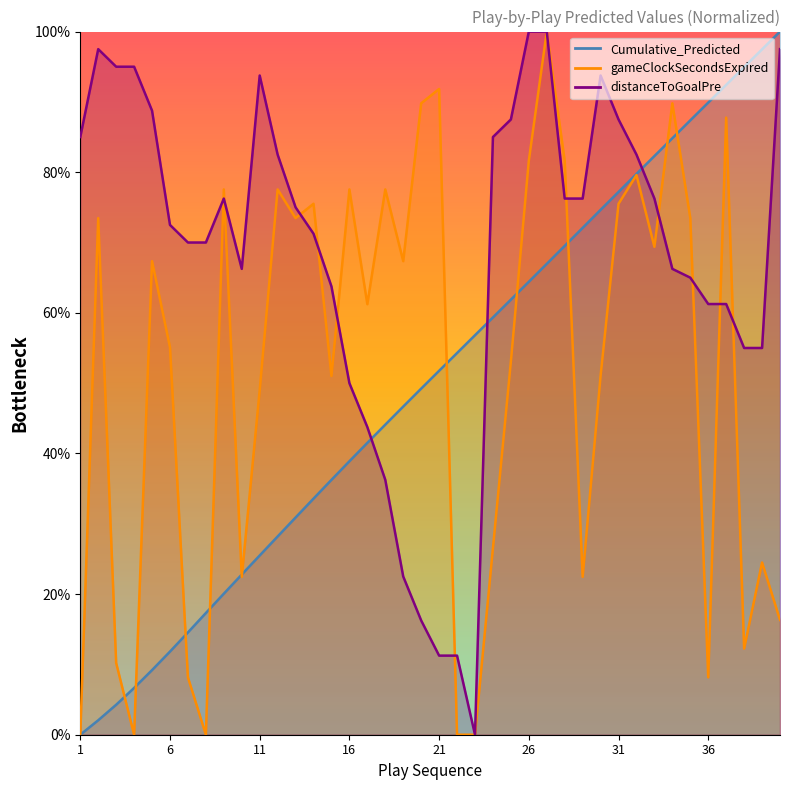

Which category has the lowest value in the Cumulative_Predicted series?

1